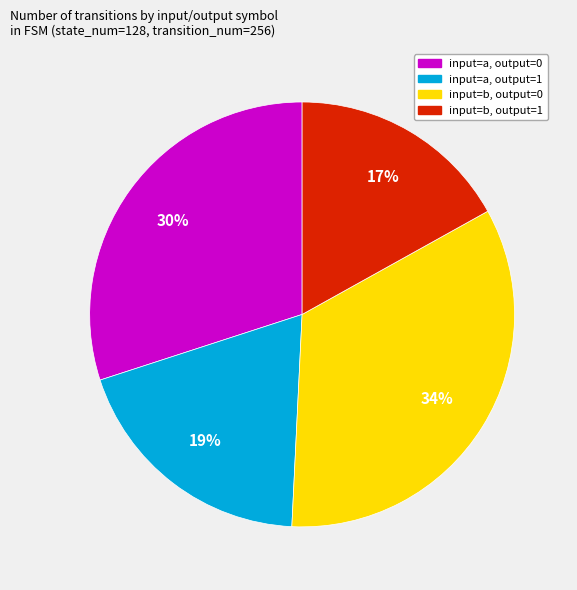

True or false: input=b, output=1 accounts for 4% of the total.

False